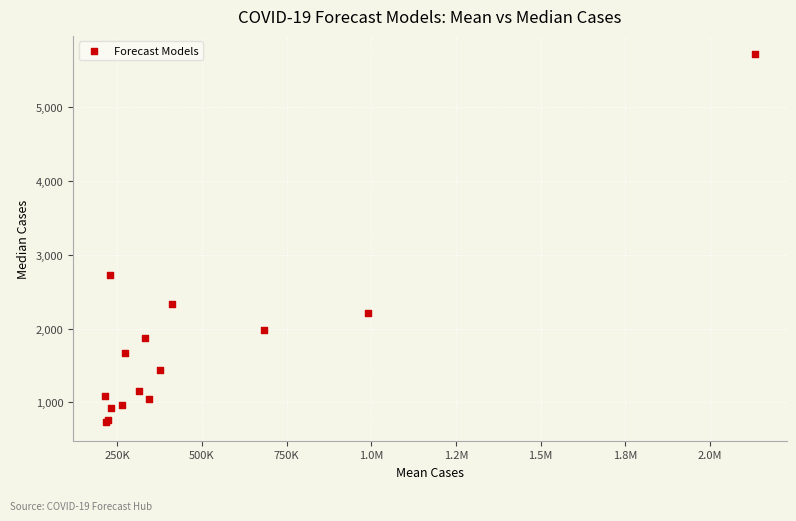

What Y value in the scatter plot is closest to 3223?

2729.0